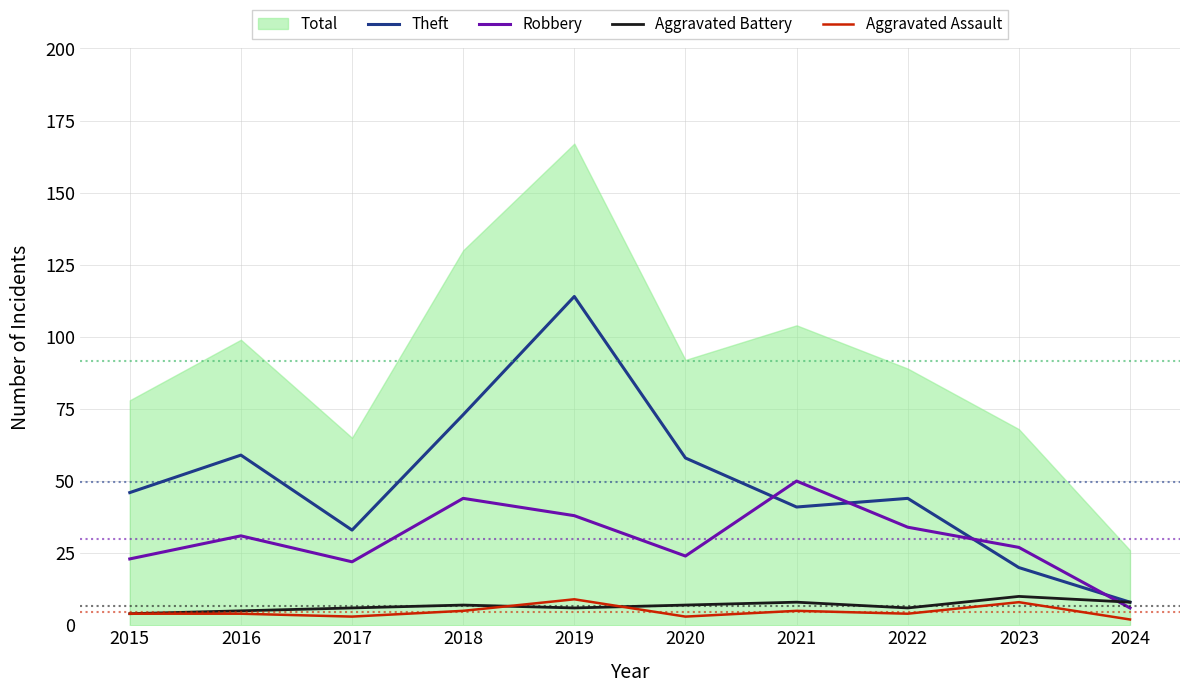

What is the difference between the second highest and minimum values in the Aggravated Assault series?

6